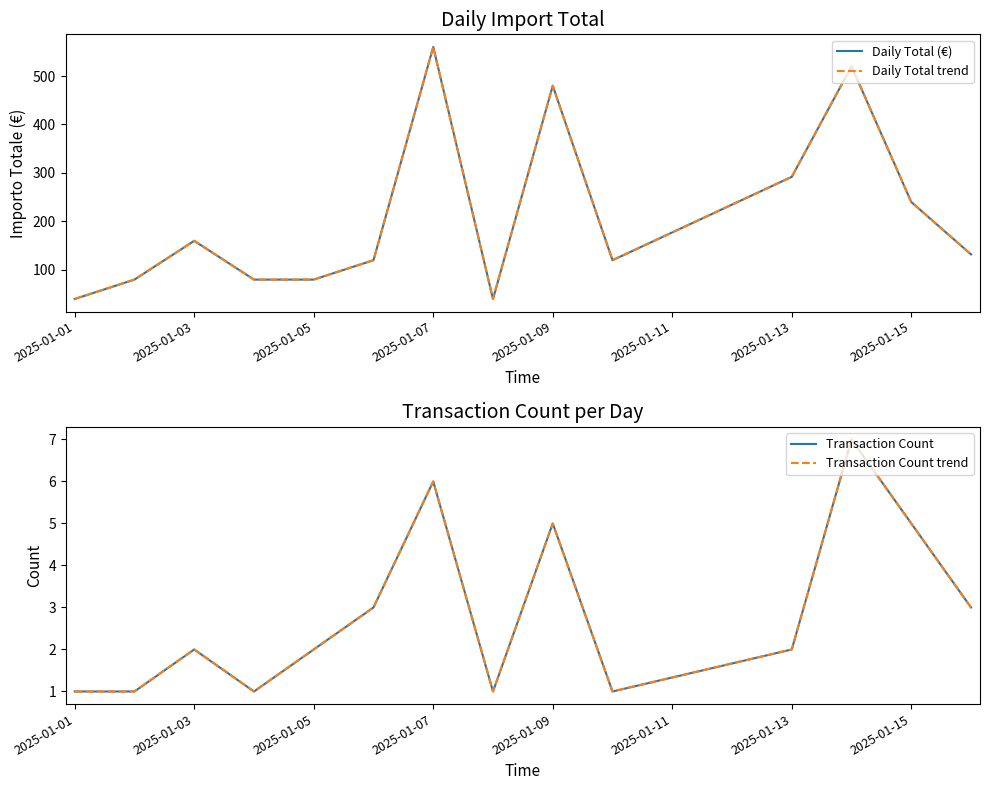

What is the sum of all Daily Total trend values?

2944